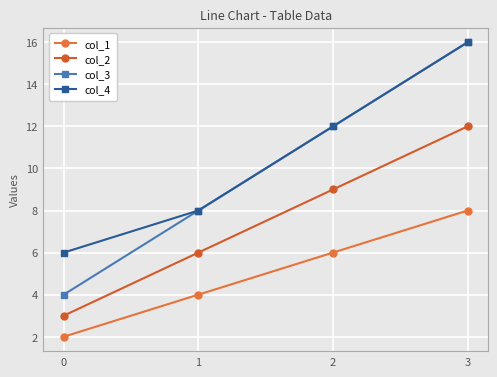

List the series in order of their peak value, highest first.

col_3, col_4, col_2, col_1